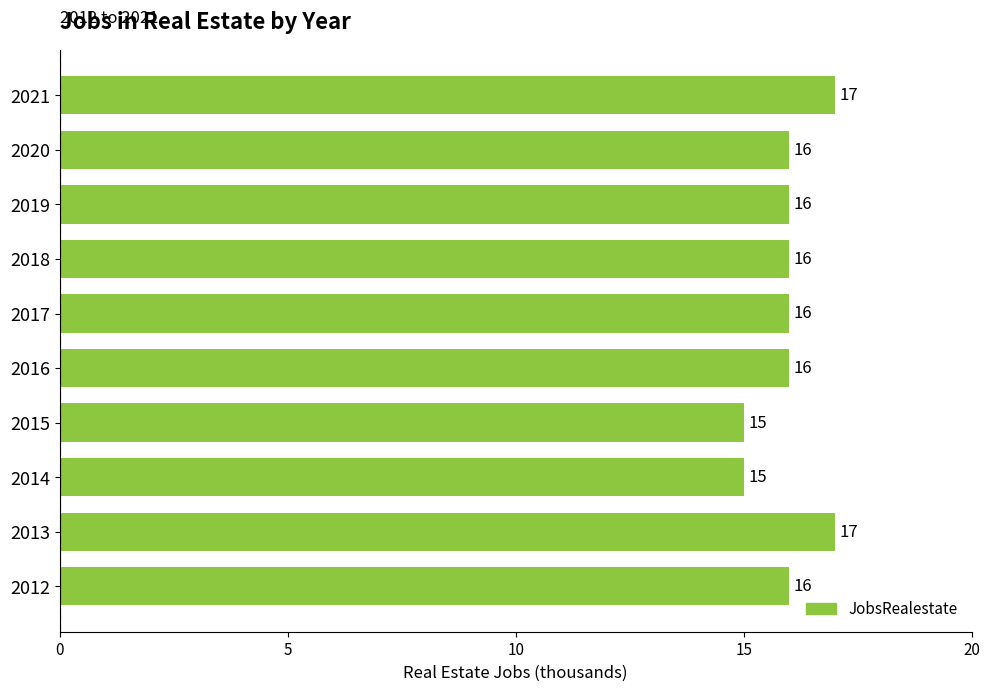

The value at 2012 is 22. True or false?

False